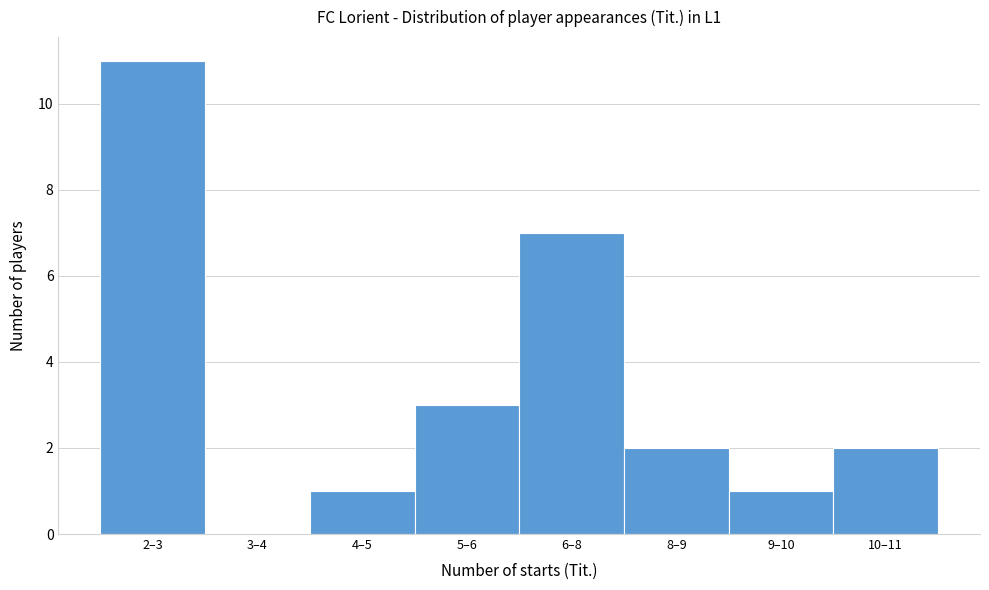

Reading right to left, list all the values displayed in this chart.

10–11=2	9–10=1	8–9=2	6–8=7	5–6=3	4–5=1	3–4=0	2–3=11